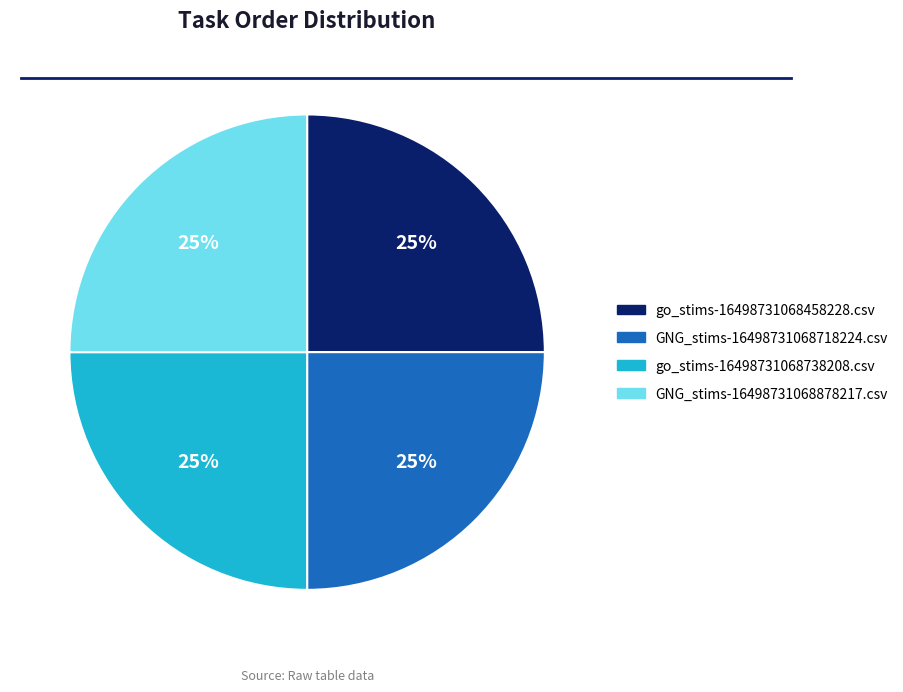

Approximately how many times larger is the value at go_stims-16498731068738208.csv compared to GNG_stims-16498731068878217.csv?

1.0